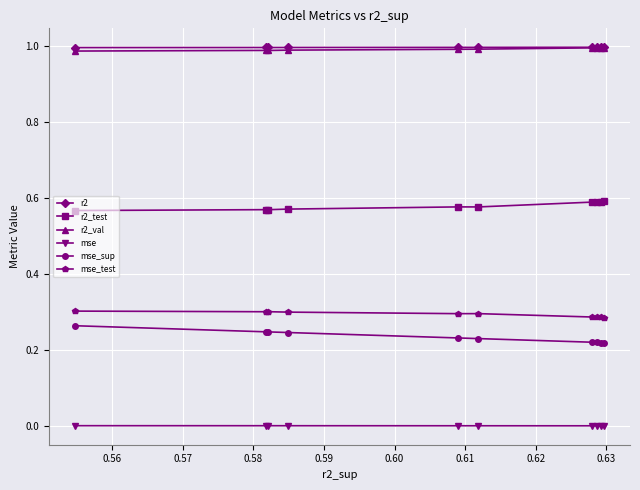

True or false: r2_test has more than 1 interior local peaks.

True